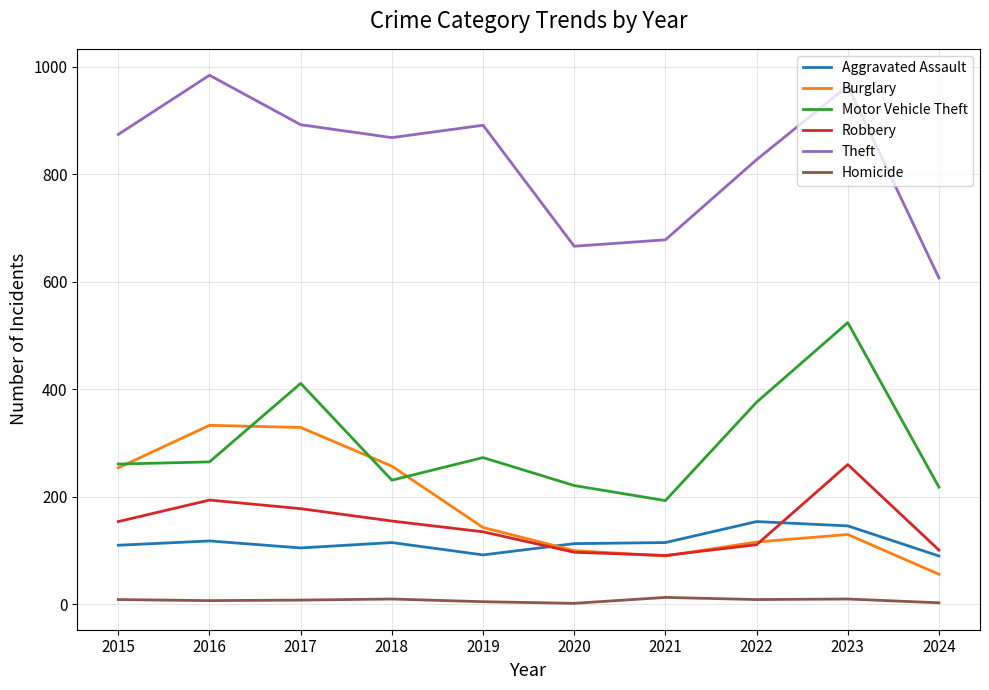

List the series in order of their peak value, highest first.

Theft, Motor Vehicle Theft, Burglary, Robbery, Aggravated Assault, Homicide